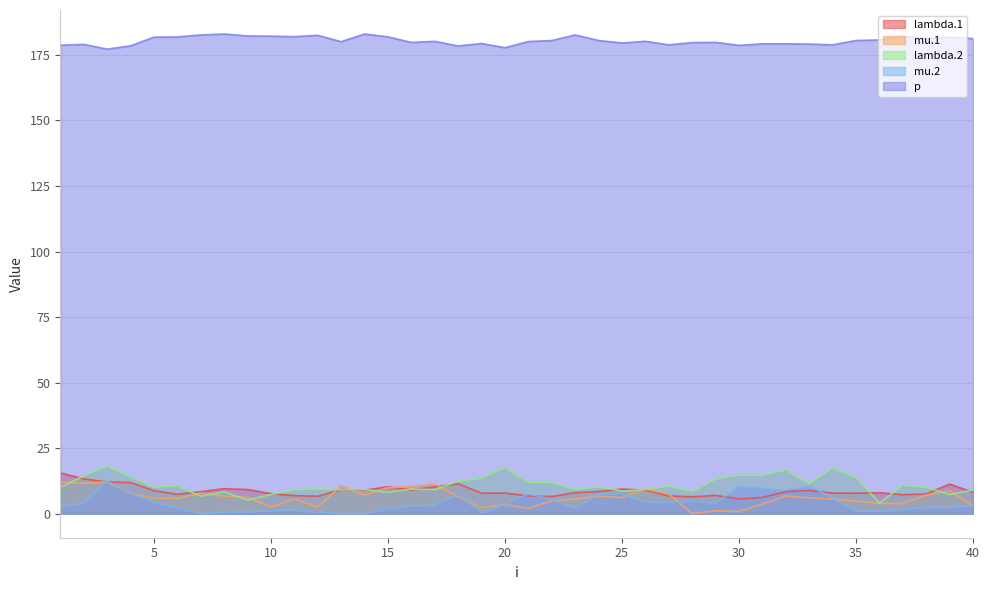

At which label does mu.1 reach its peak?

3